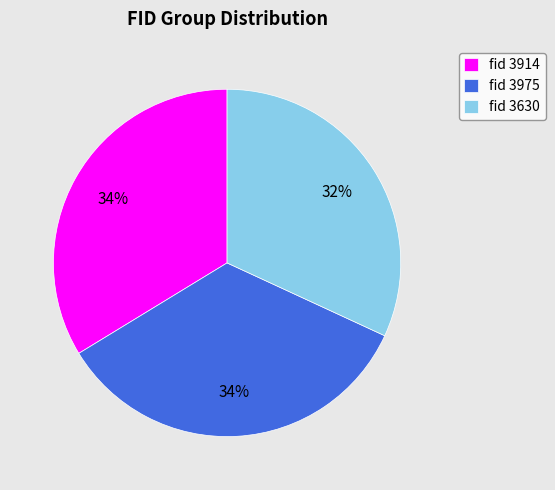

What is the ratio of the value at fid 3975 to the value at fid 3914?

1.0